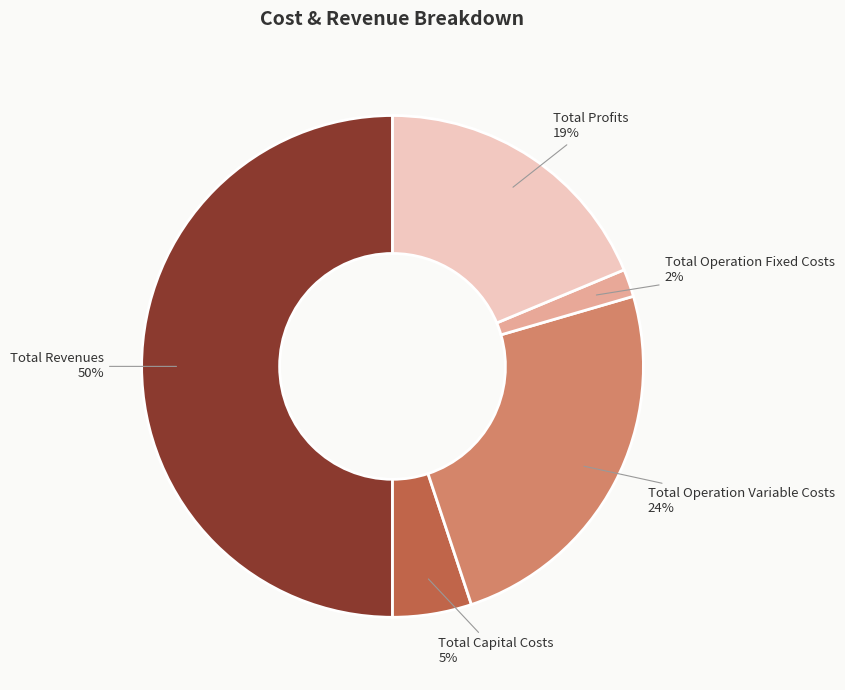

To the nearest percent, what is the difference between the largest and smallest slice percentages?

48%